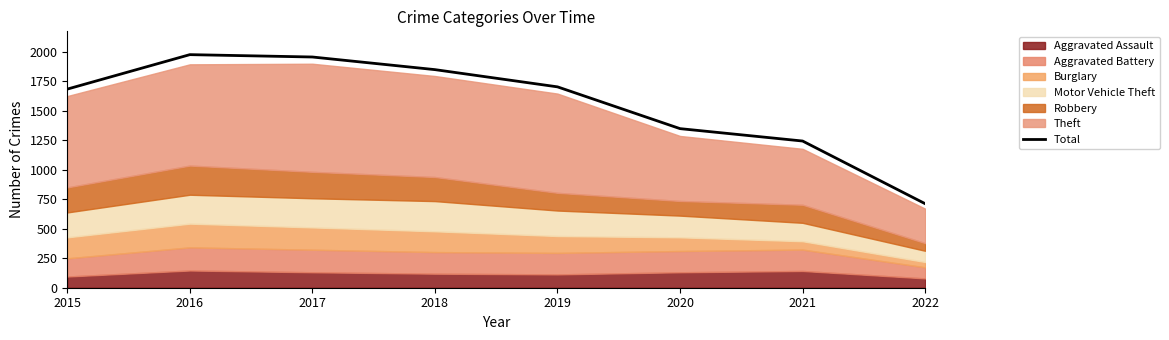

List the labels in order of value, smallest first.

2022, 2021, 2020, 2015, 2019, 2018, 2017, 2016